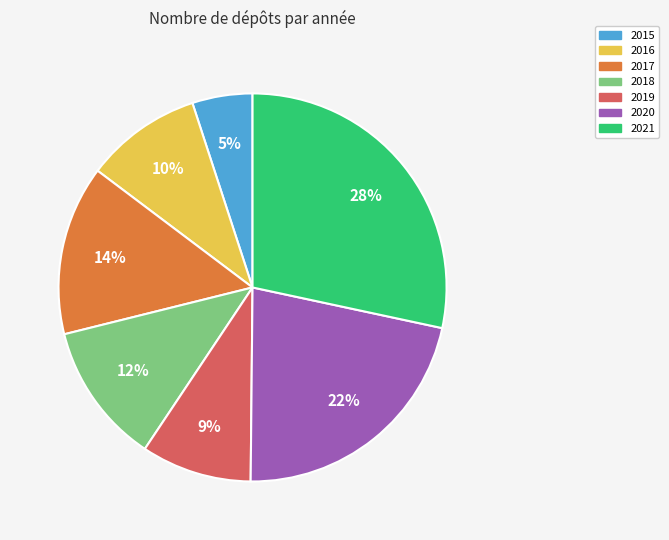

To the nearest percent, what is the difference between the largest and smallest slice percentages?

23%